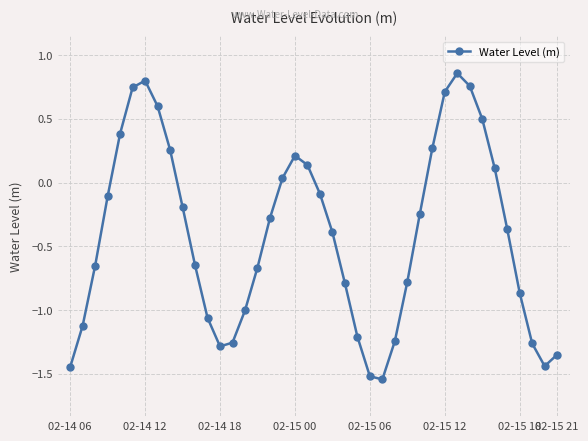

What is the difference between the maximum and minimum values?

2.4